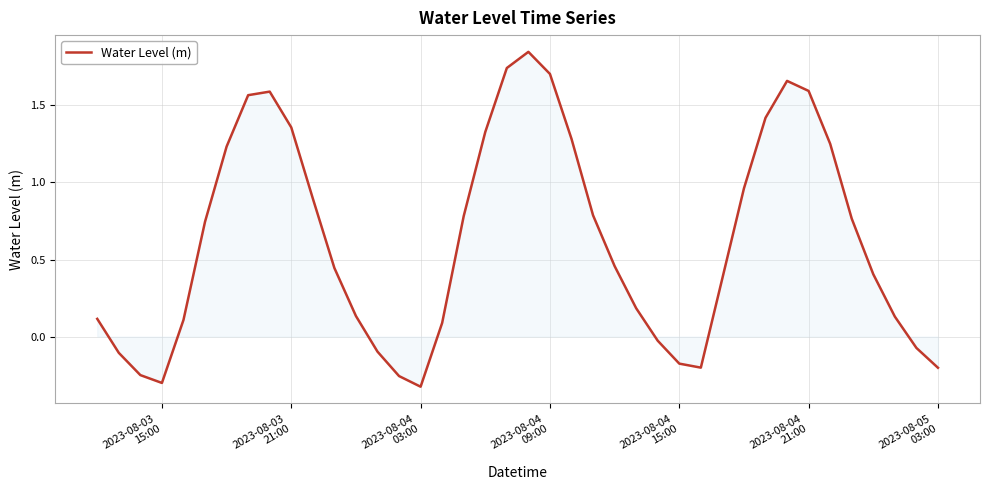

What is the difference between the maximum and minimum values?

2.2